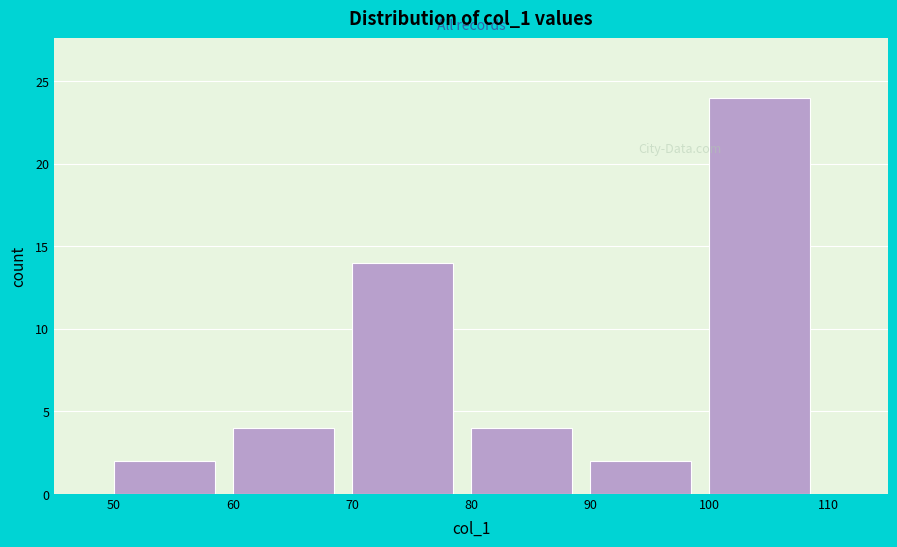

Over which range of the x-axis is the bar tallest?

100 to 110